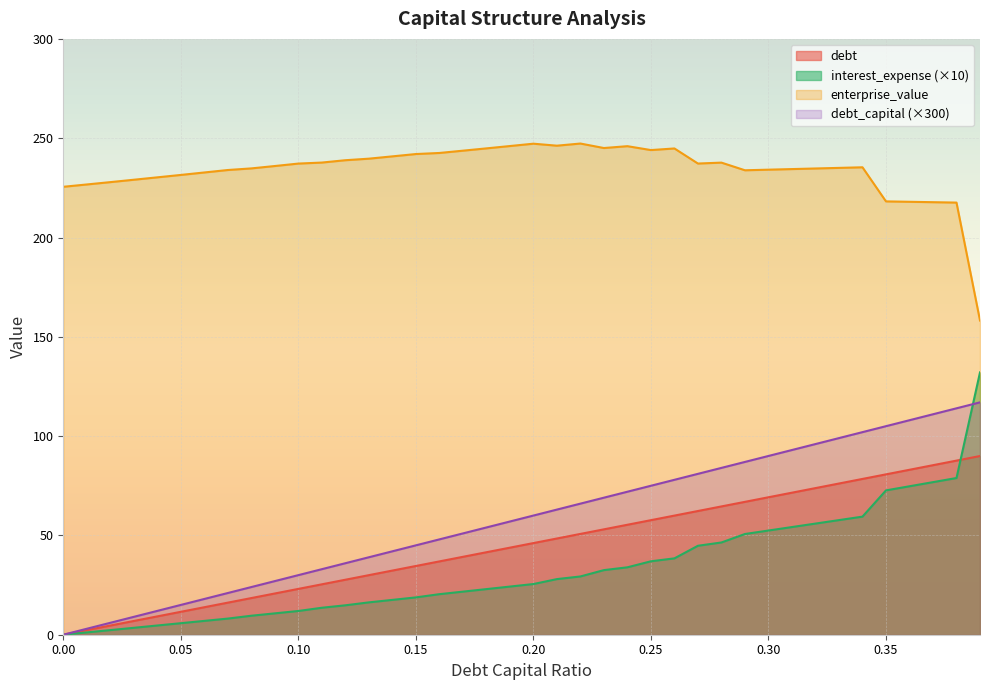

Which series changed the most between 0.09 and 0.16?

debt